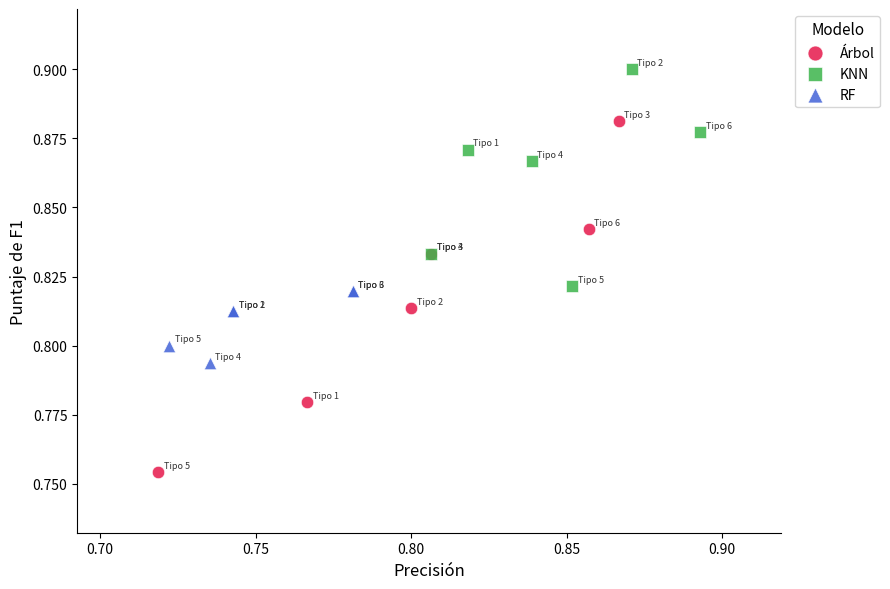

What are all the series names shown in the legend?

Árbol, KNN, RF